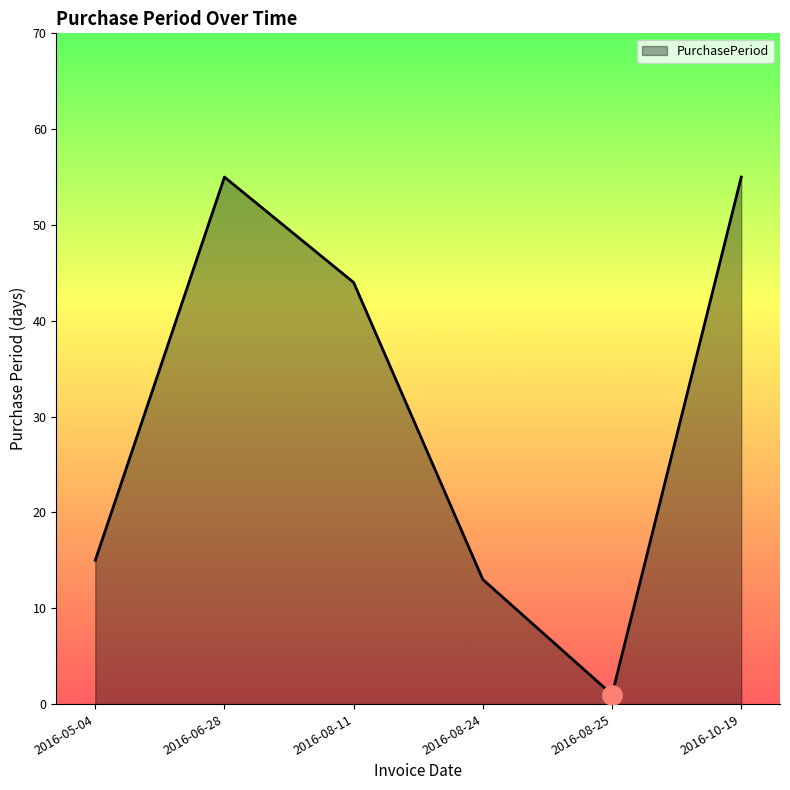

What is the maximum value shown in the chart?

55